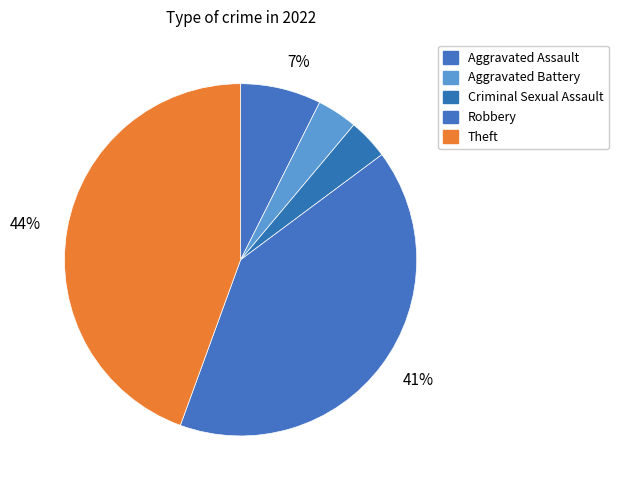

Is the sum of Robbery and Theft greater than half?

Yes